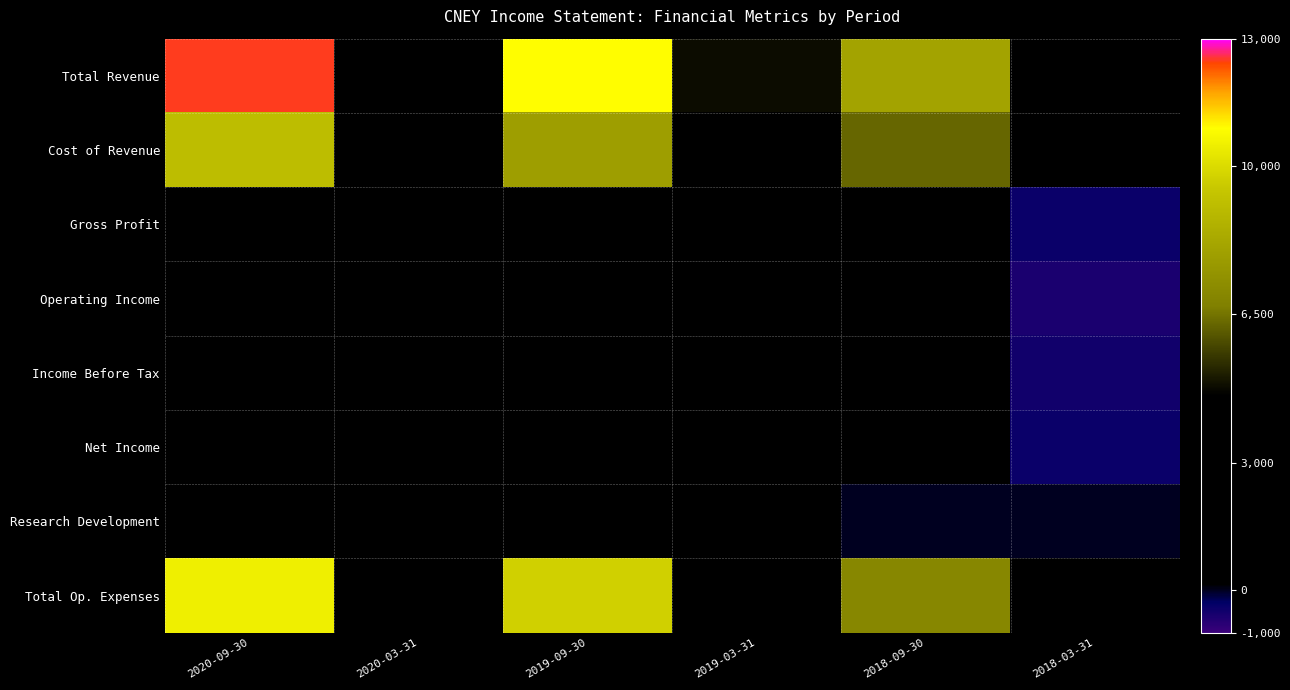

List the series in order of their peak value, lowest first.

Research Development, Operating Income, Net Income, Income Before Tax, Gross Profit, Cost of Revenue, Total Op. Expenses, Total Revenue